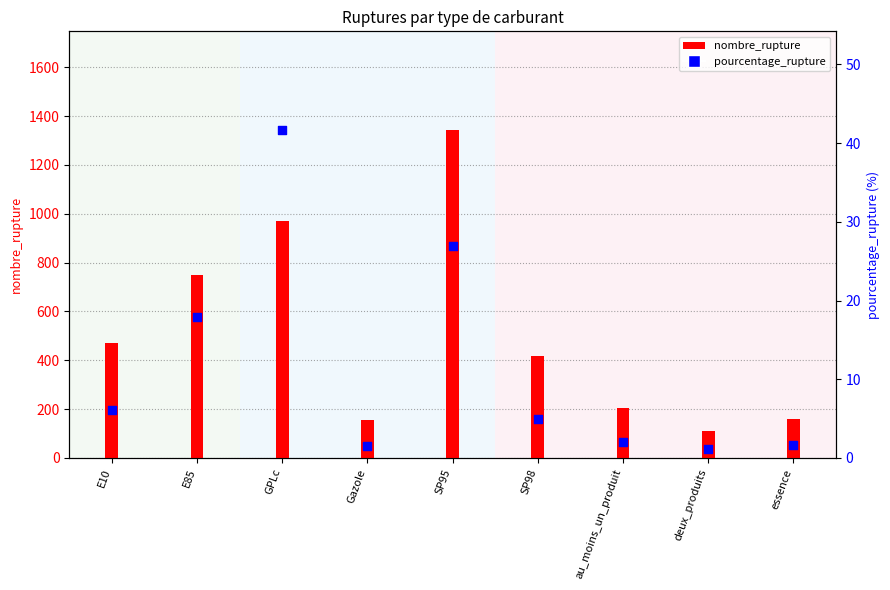

What is the change in value from SP98 to deux_produits?

-3.9